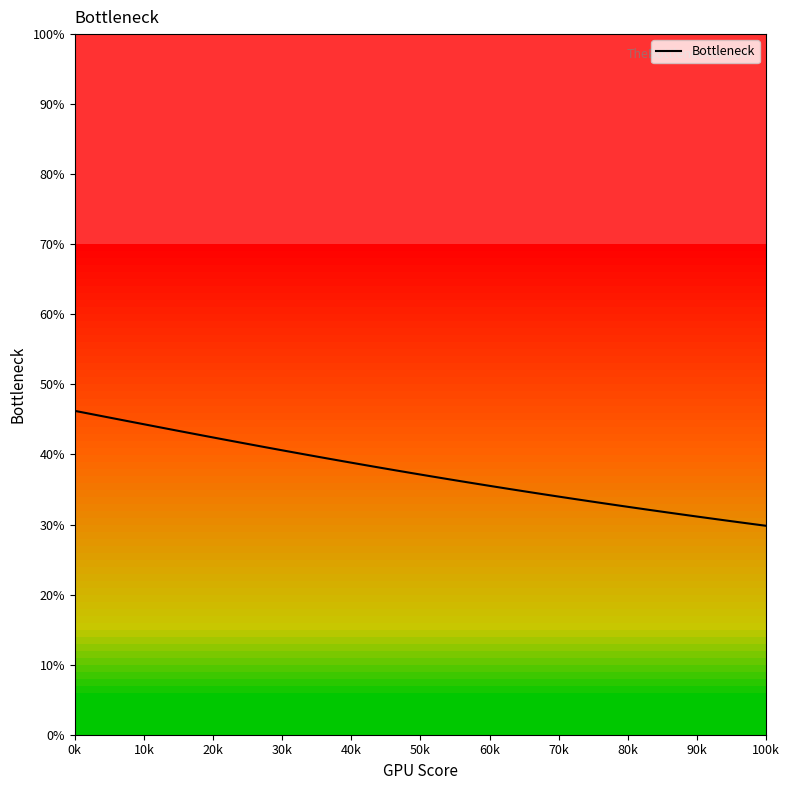

What is the minimum value shown in the chart?

29.8